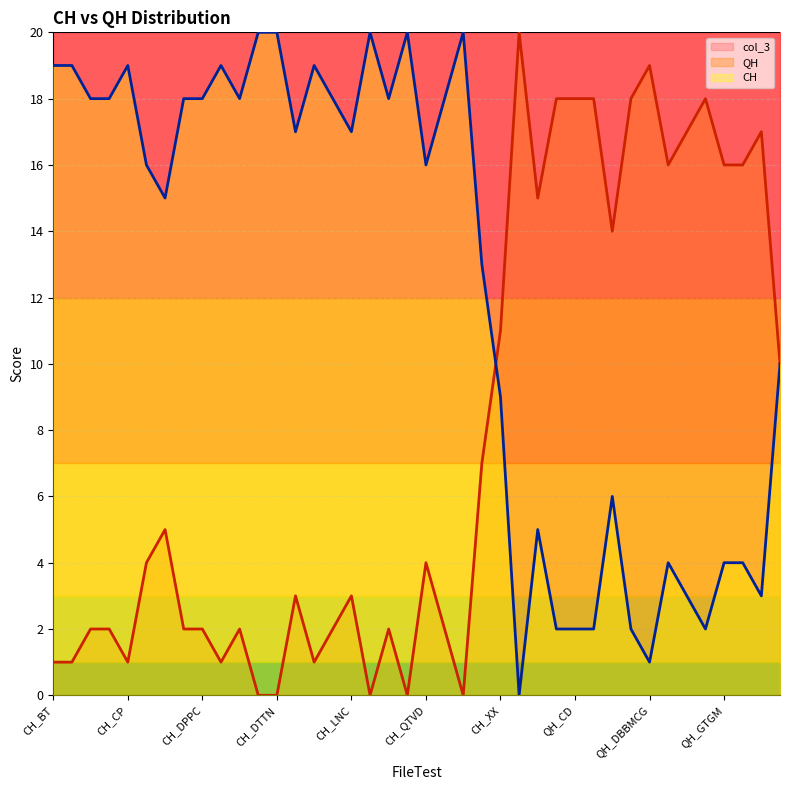

True or false: CH and QH cross at least once.

True